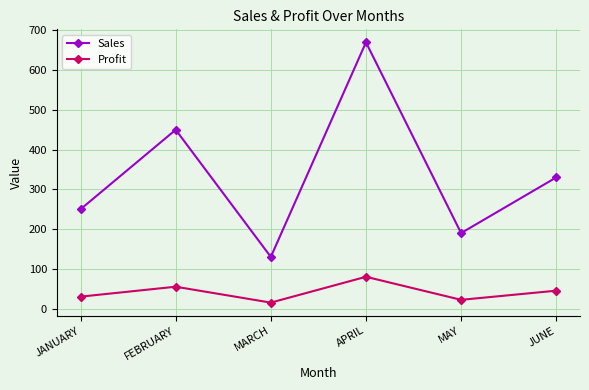

Rank the series by their average value, from lowest to highest.

Profit, Sales